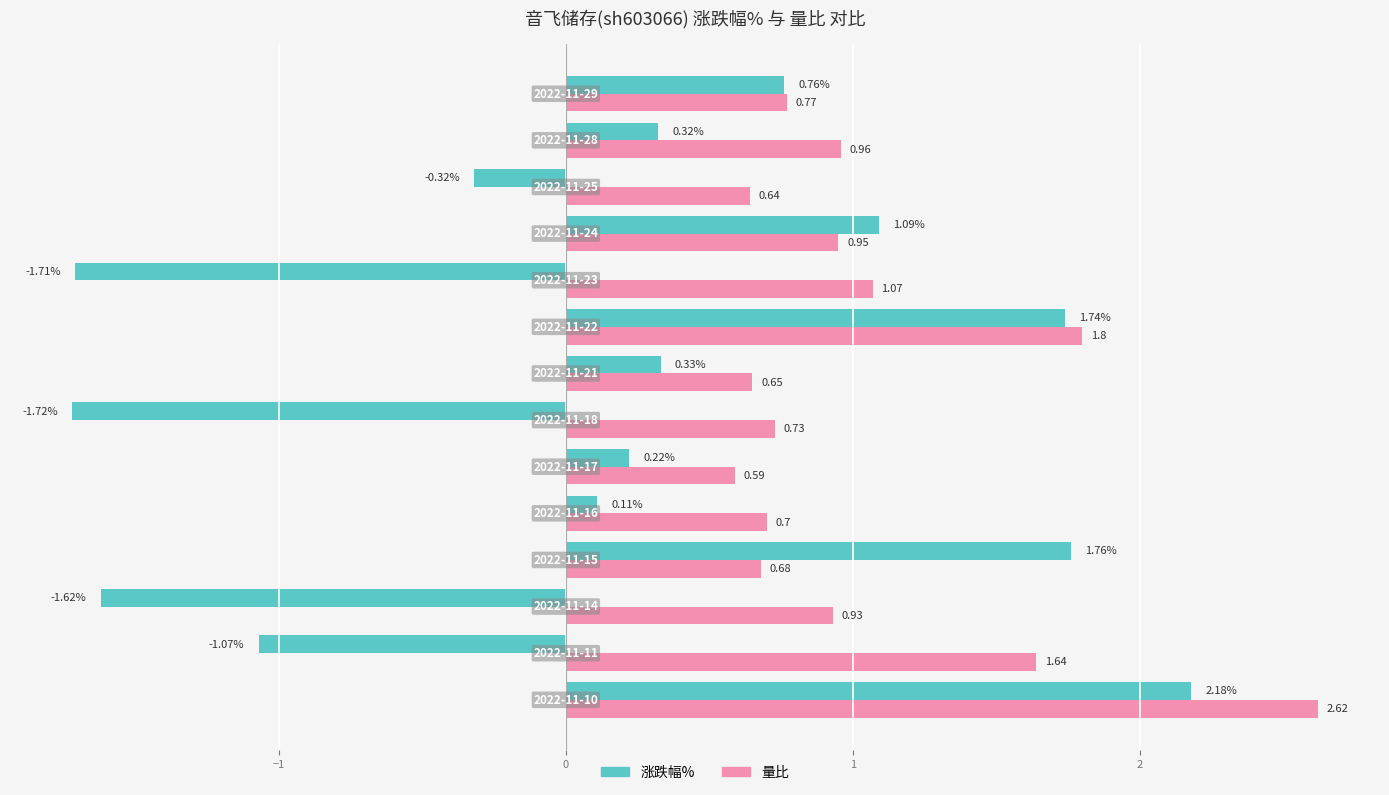

Which series has the largest total across all categories?

量比